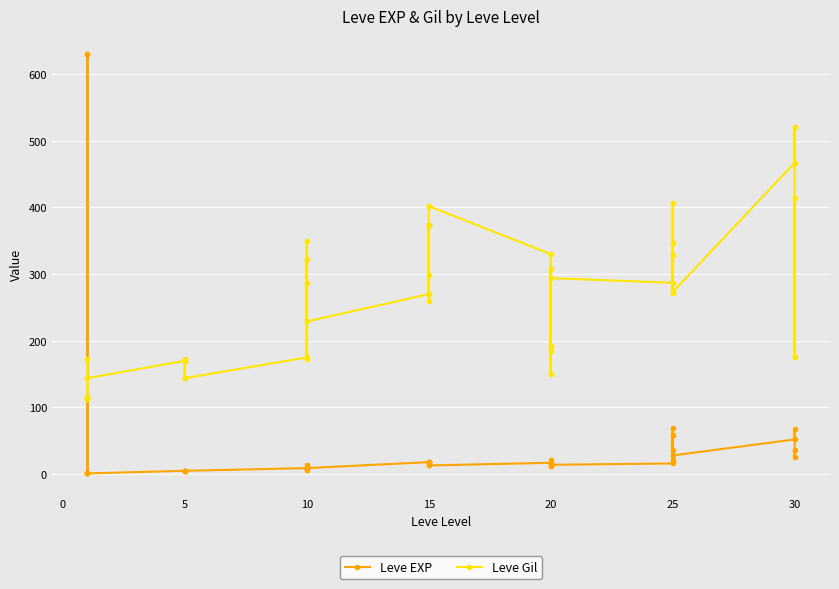

How many lines are shown in the chart?

2